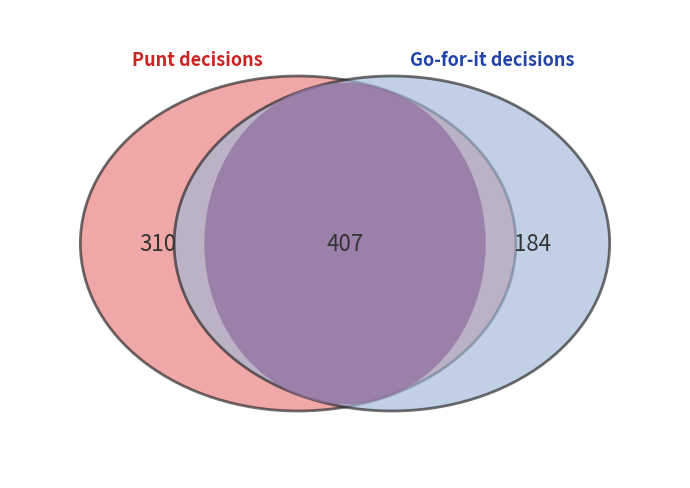

Does any single category account for the majority?

No